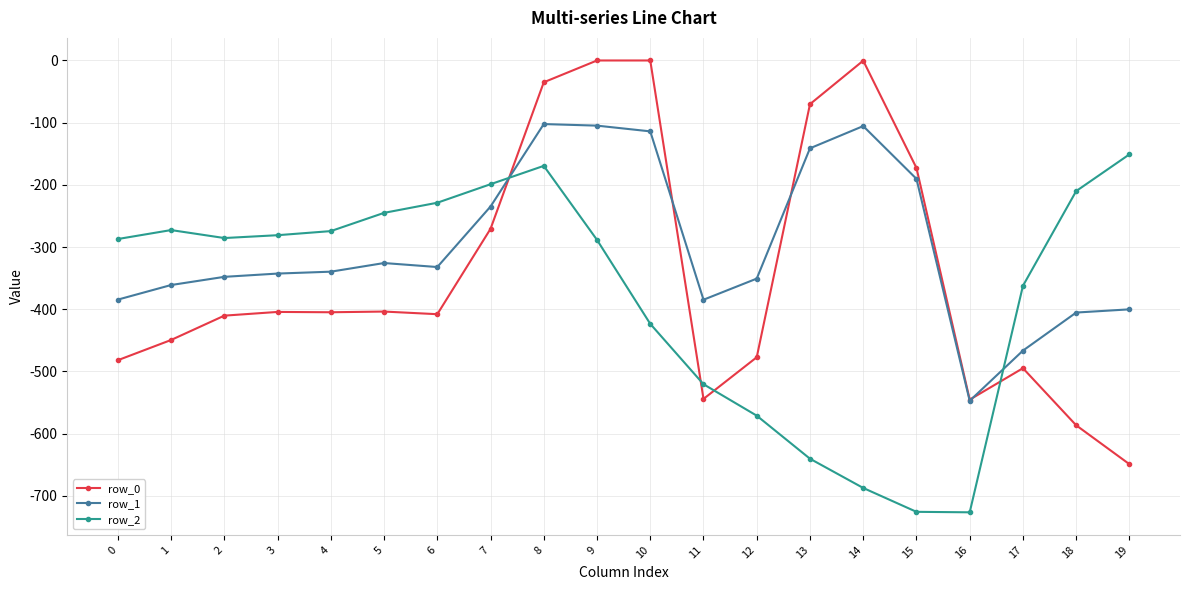

List the series in order of their overall mean, lowest first.

row_2, row_0, row_1